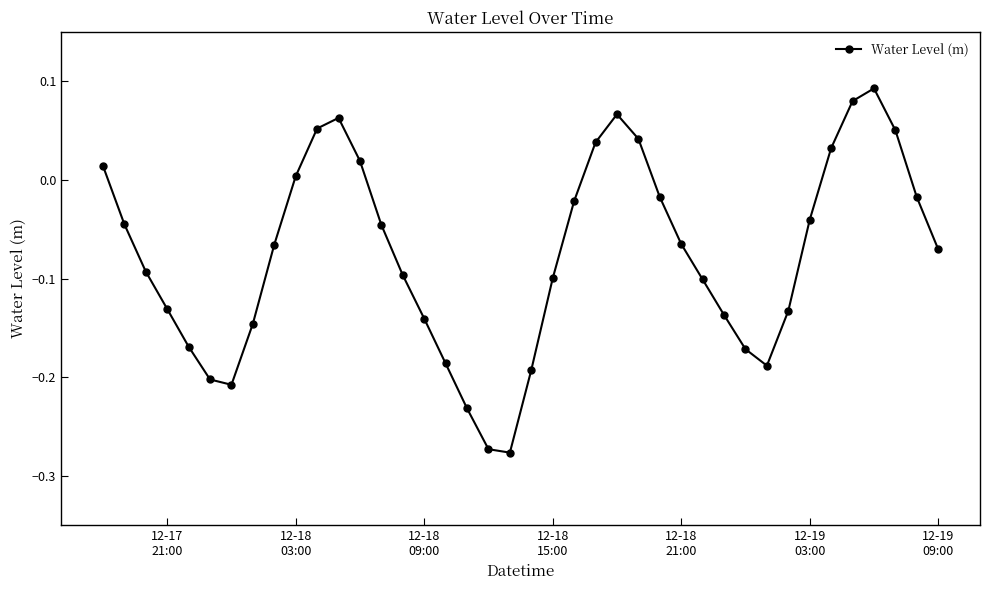

What is the difference between the maximum and minimum values?

0.4